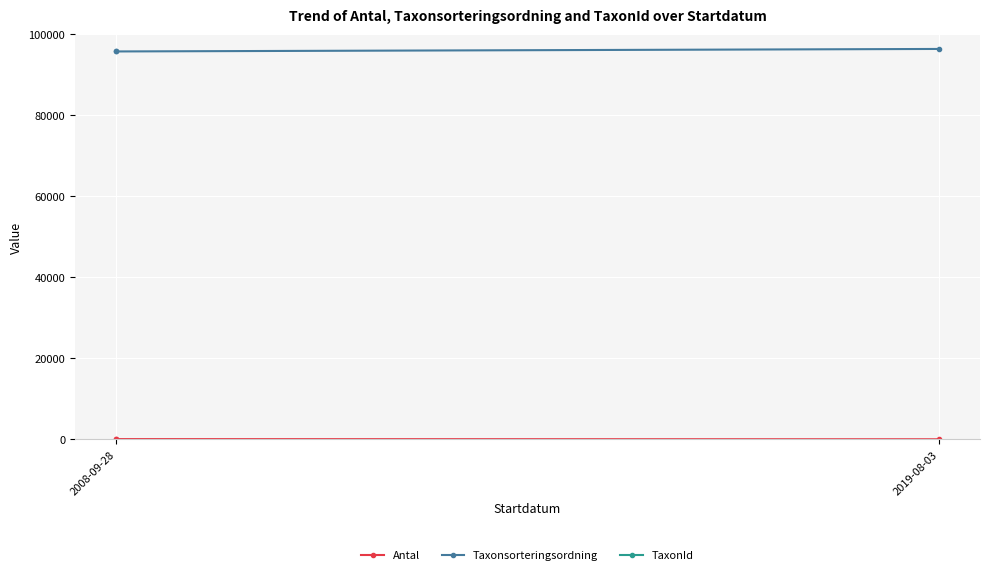

Between 2008-09-28 and 2019-08-03, which series saw the biggest shift?

Taxonsorteringsordning